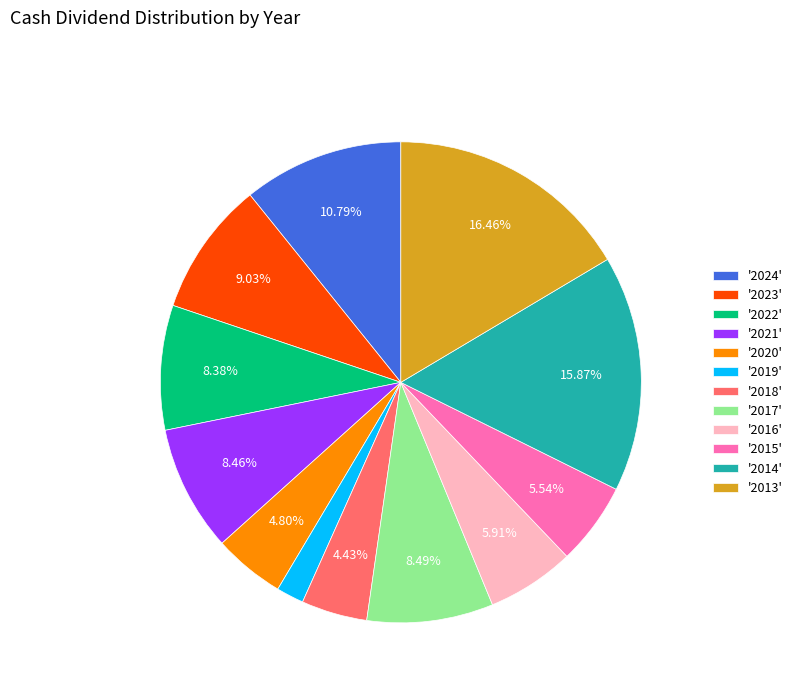

Does any single category account for the majority?

No